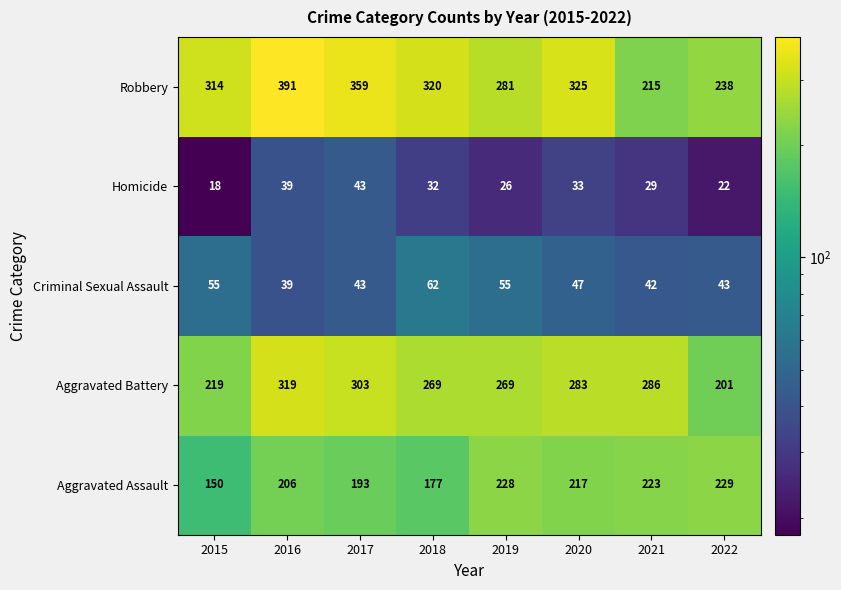

What value does the Aggravated Assault series have at 2016, to the nearest 5?

205